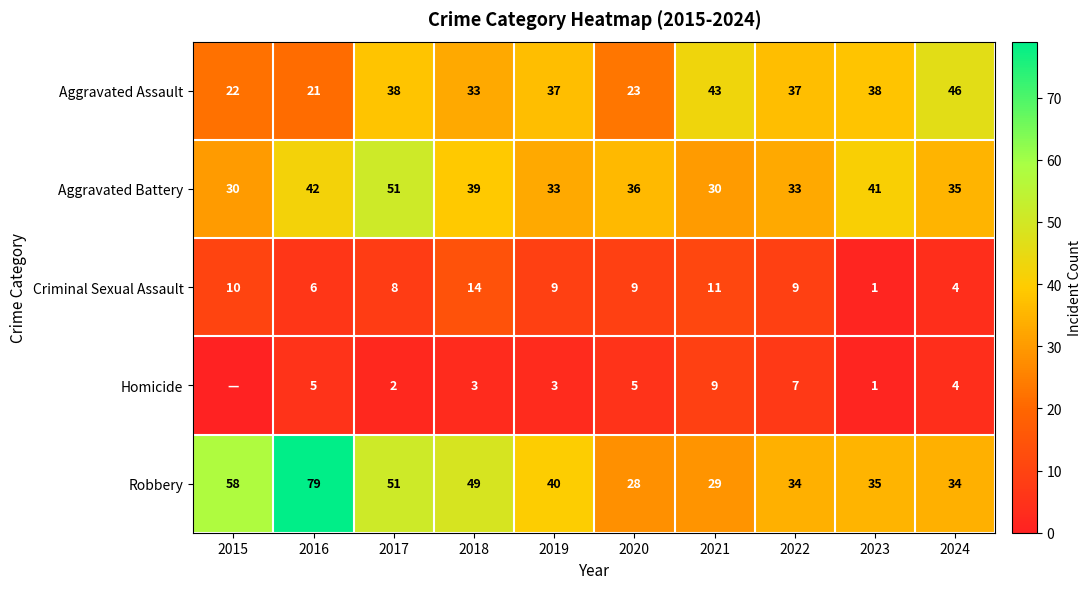

What is the difference between the second highest and second lowest values in the Aggravated Battery series?

12